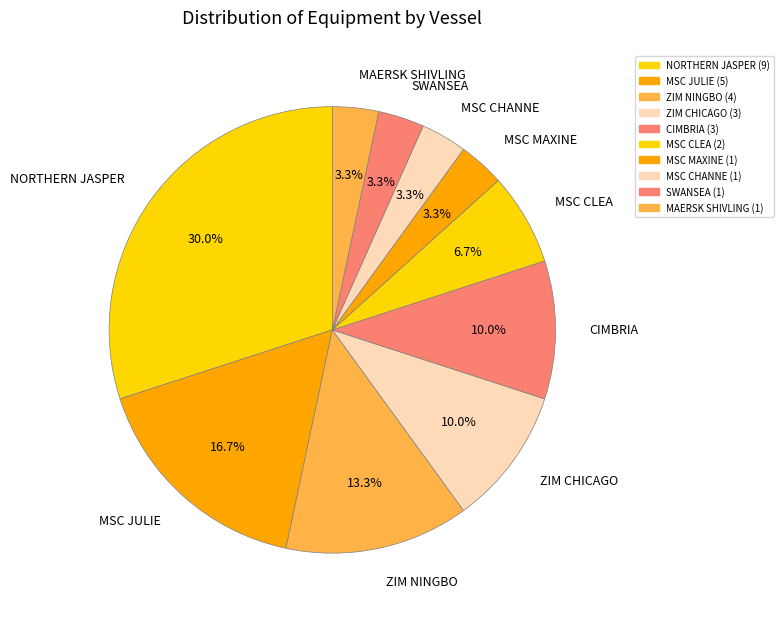

True or false: MSC JULIE accounts for 29% of the total.

False